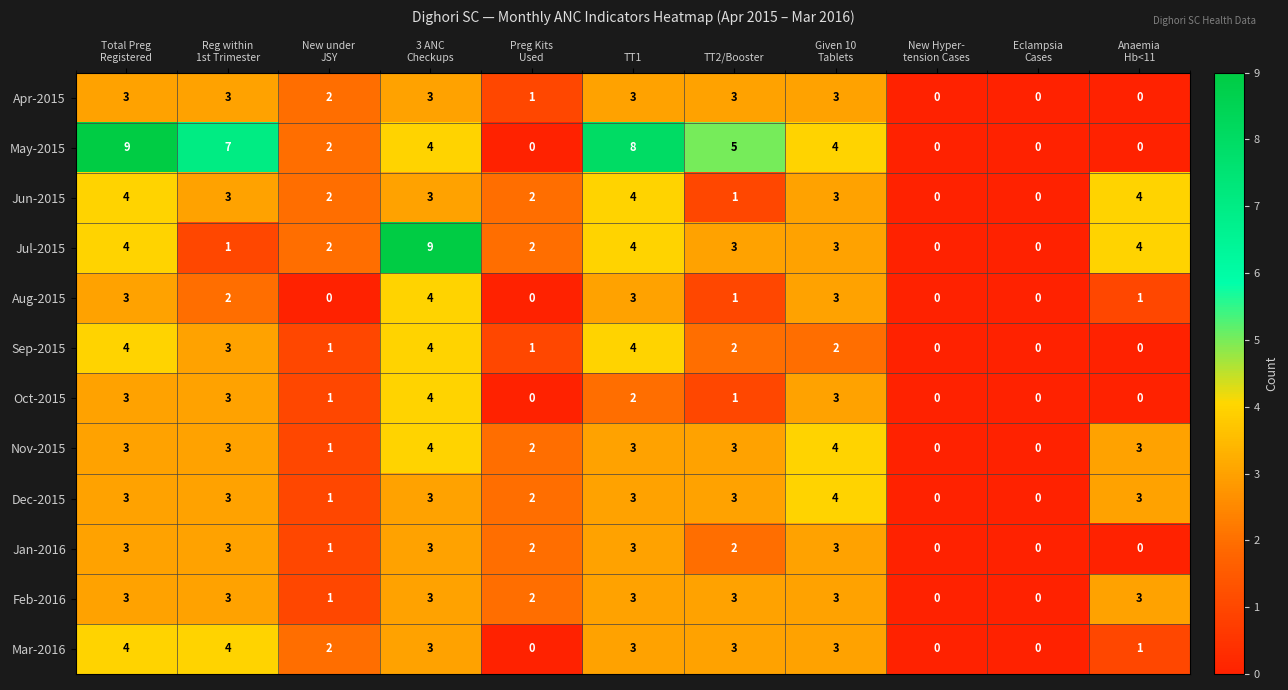

The value of Dec-2015 at TT1 is 2. True or false?

False